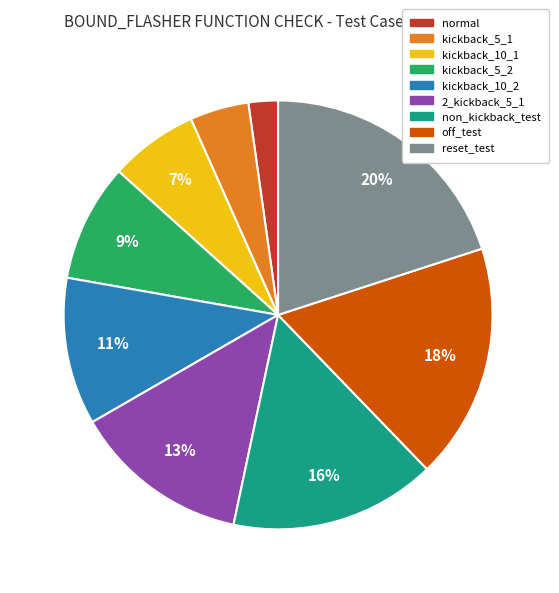

Is it true that normal is 2% of the pie?

True